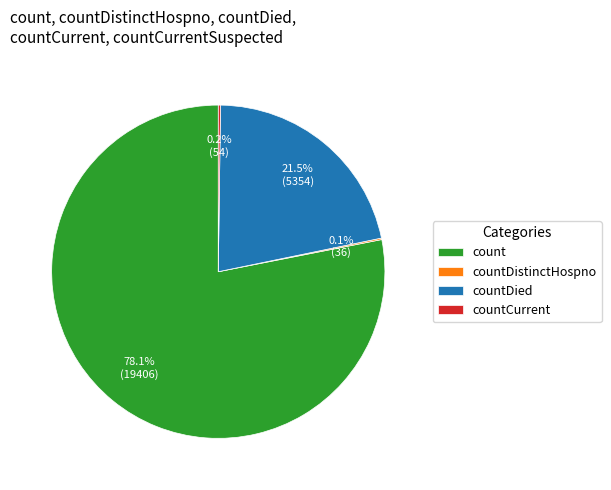

What portion of the pie excludes countDied?

78.5%